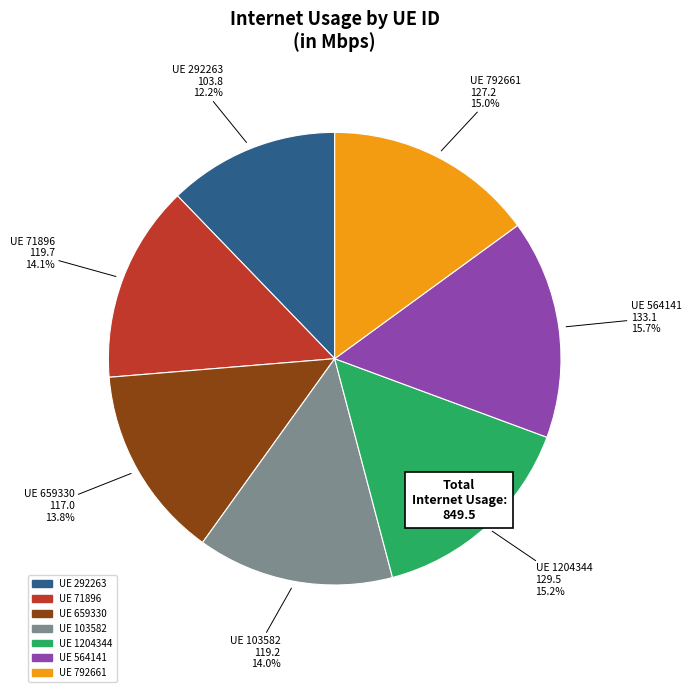

How many segments does this pie chart have?

7